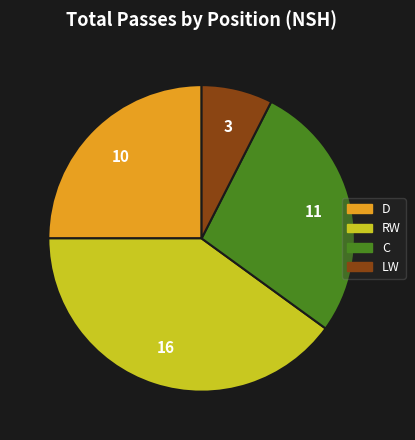

Which category has the smallest portion of the pie?

LW